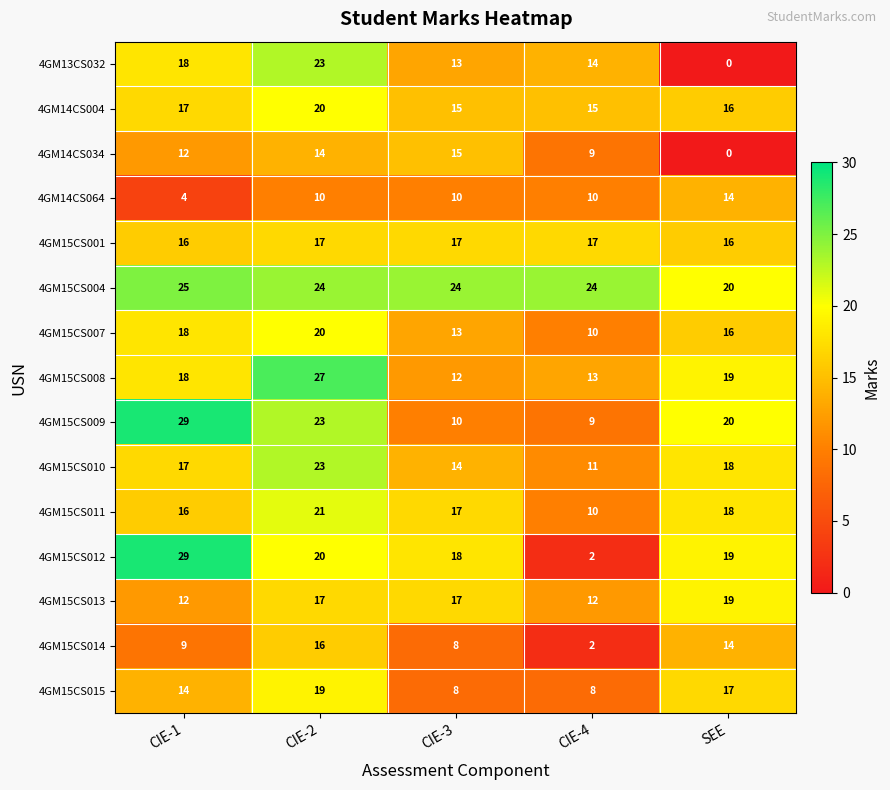

How many categories are shown in the chart?

5